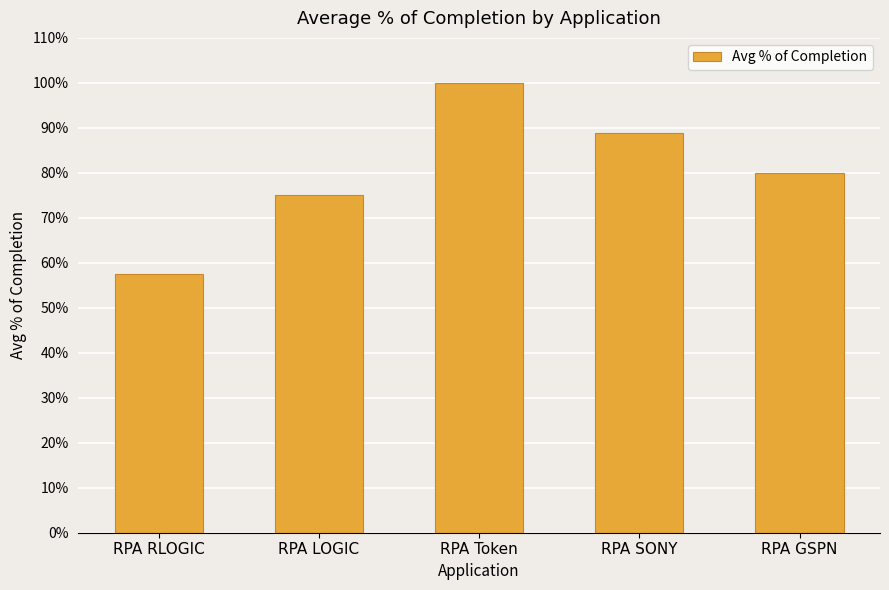

What is the difference between the values at RPA LOGIC and RPA SONY?

0.1